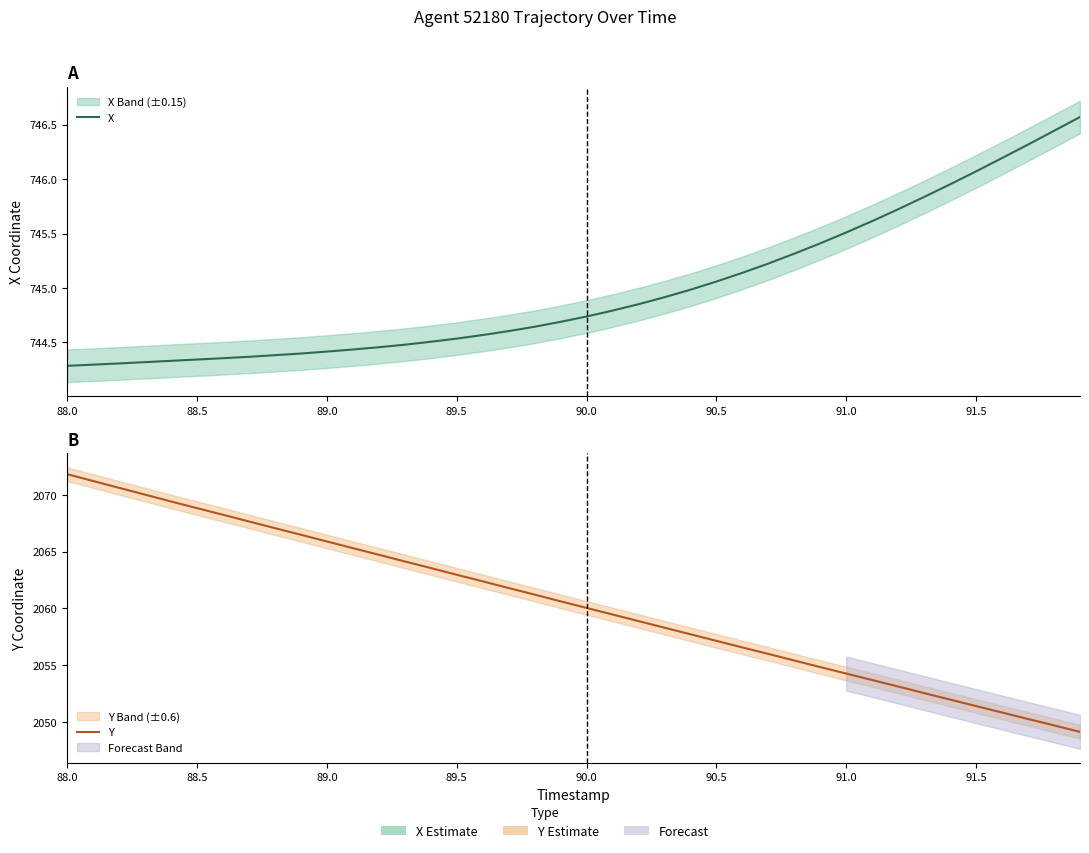

Which series has the largest total across all categories?

Y